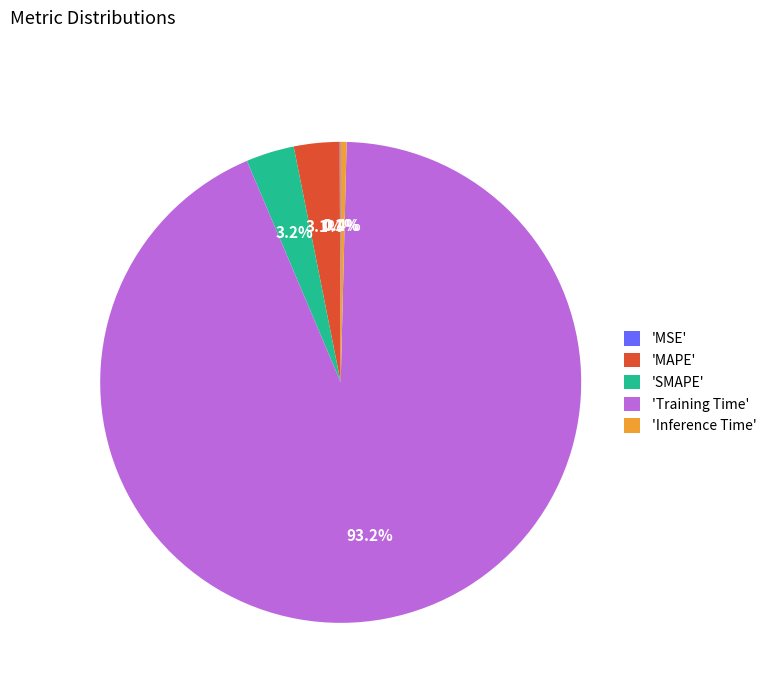

What is the majority slice?

'Training Time'